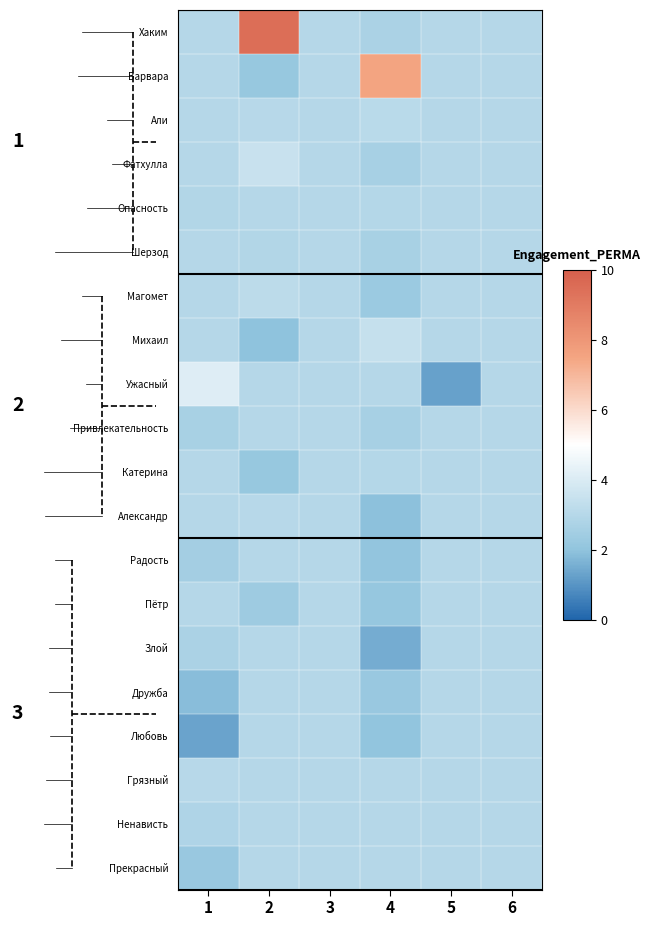

Reading left to right, extract all data points from this chart.

row_0: 3.0	9.5	3.0	2.7	3.0	3.0
row_1: 3.0	2.2	3.0	7.5	3.0	3.0
row_2: 3.0	3.0	3.0	3.1	3.0	3.0
row_3: 3.0	3.5	3.0	2.6	3.0	3.0
row_4: 2.9	3.0	3.0	2.9	3.0	3.0
row_5: 3.0	2.9	3.0	2.6	3.0	3.0
row_6: 3.0	3.2	3.0	2.3	3.0	3.0
row_7: 3.0	2.0	3.0	3.4	3.0	3.0
row_8: 4.1	3.0	3.0	3.0	1.3	3.0
row_9: 2.6	3.0	3.0	2.6	3.0	3.0
row_10: 3.0	2.2	3.0	2.9	3.0	3.0
row_11: 3.0	3.0	3.0	1.9	3.0	3.0
row_12: 2.5	3.0	3.0	2.1	3.0	3.0
row_13: 3.0	2.3	3.0	2.1	3.0	3.0
row_14: 2.7	3.0	3.0	1.5	3.0	3.0
row_15: 1.8	3.0	3.0	2.2	3.0	3.0
row_16: 1.3	3.0	3.0	2.0	3.0	3.0
row_17: 3.0	3.0	3.0	3.0	3.0	3.0
row_18: 2.8	3.0	3.0	3.0	3.0	3.0
row_19: 2.2	3.0	3.0	3.0	3.0	3.0